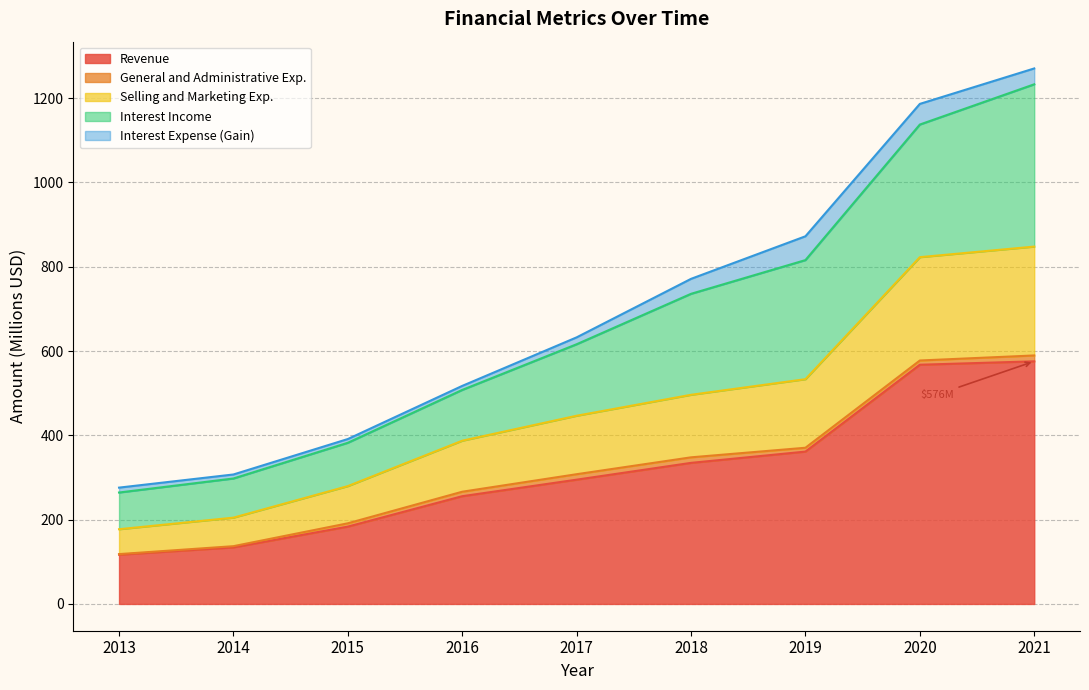

What is the highest value of the Revenue series?

575.6